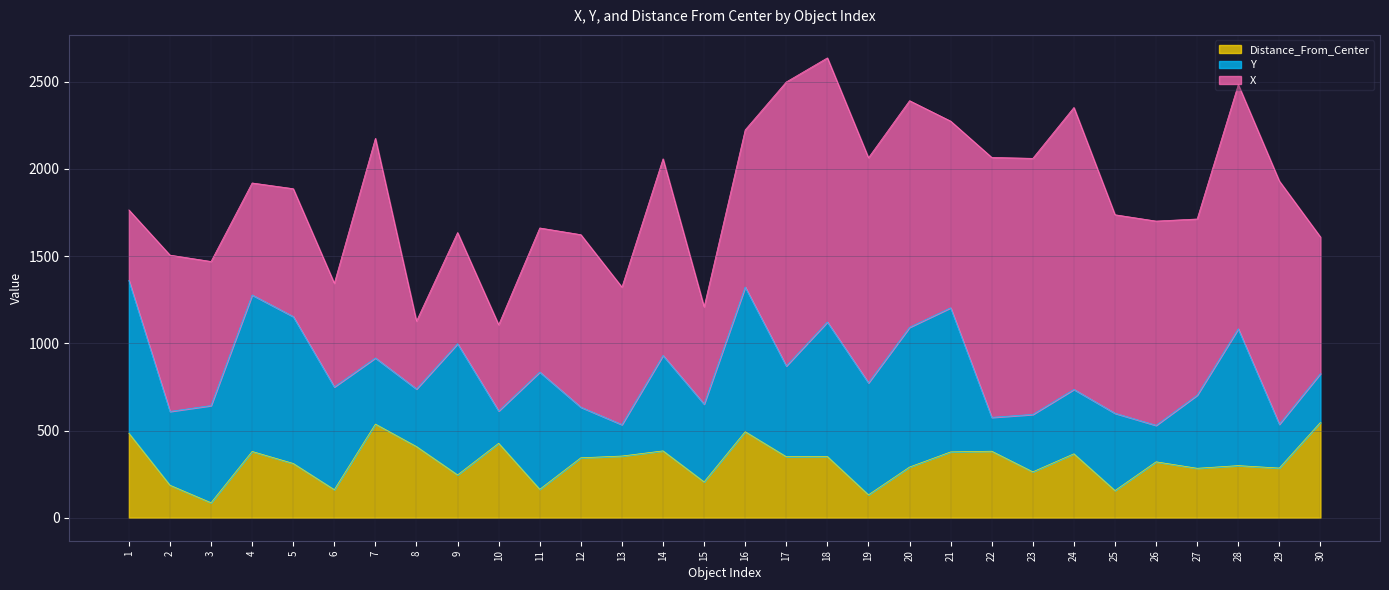

What is the difference between the second highest and second lowest values in the X series?

1212.0